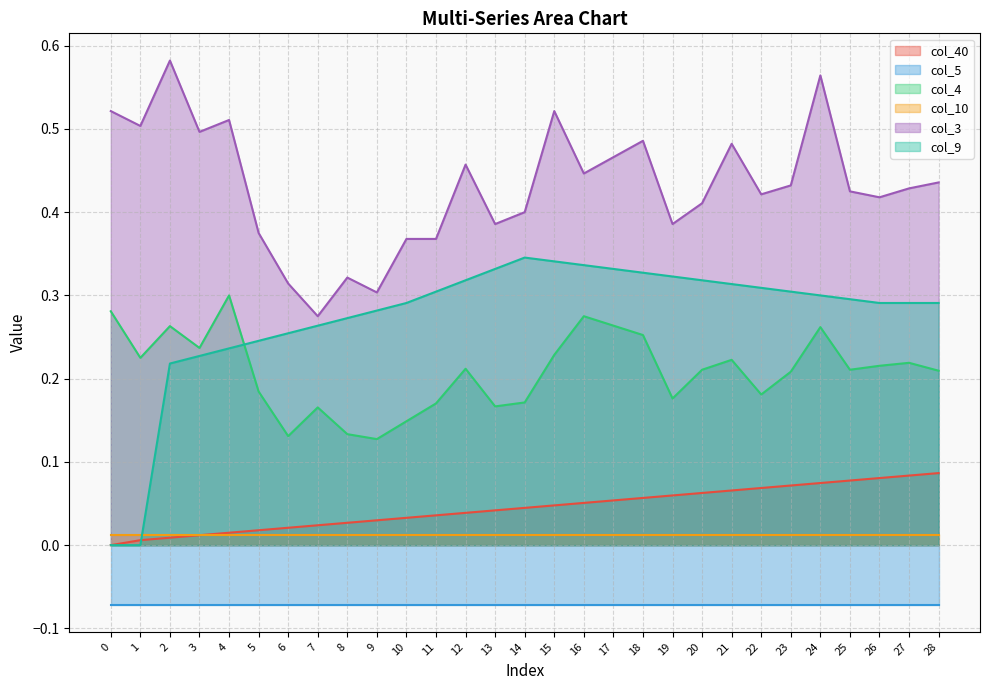

Which series changed the most between 7 and 17?

col_3